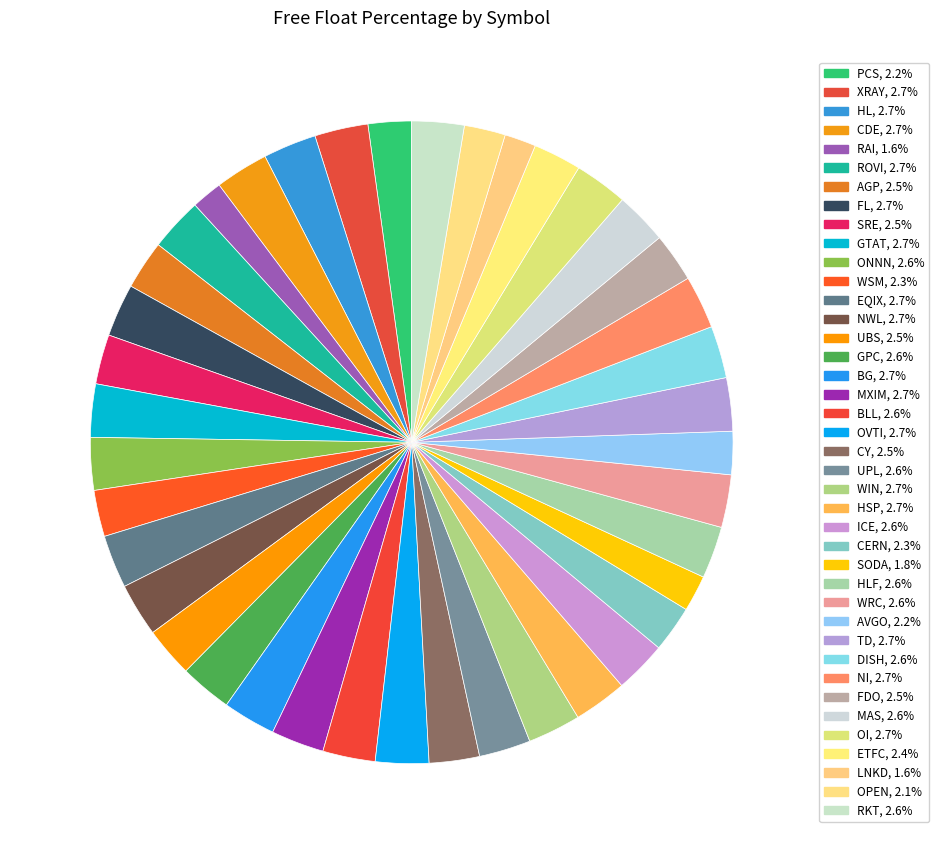

How many slices are in this pie chart?

40